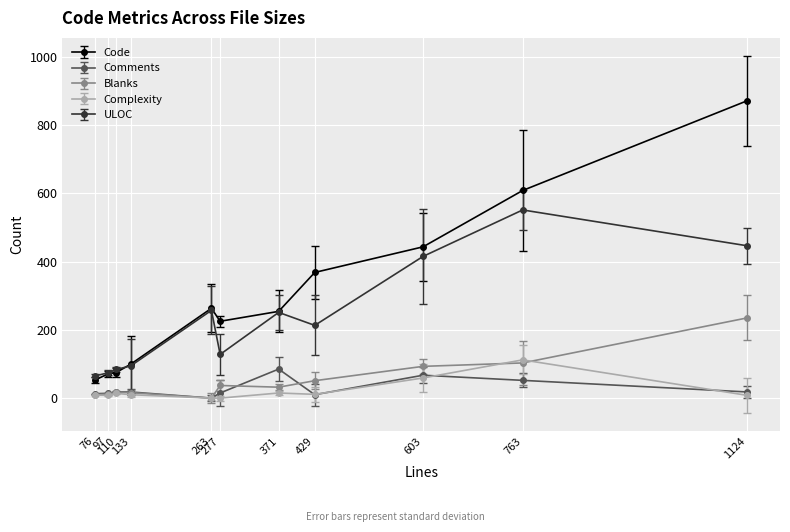

How many data points in Blanks are less than 32?

5